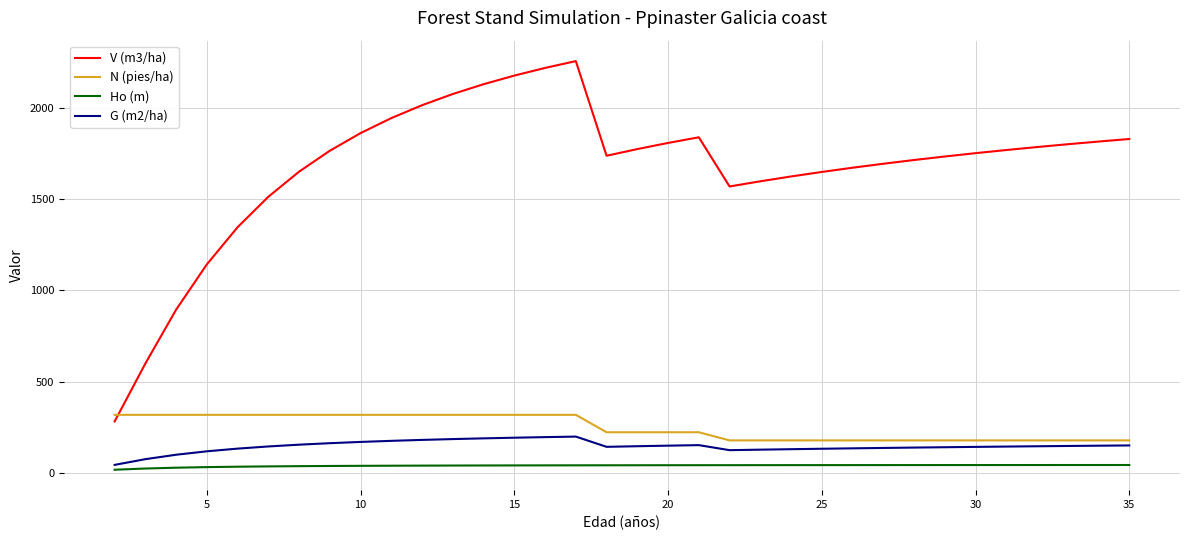

How many lines are shown in the chart?

4